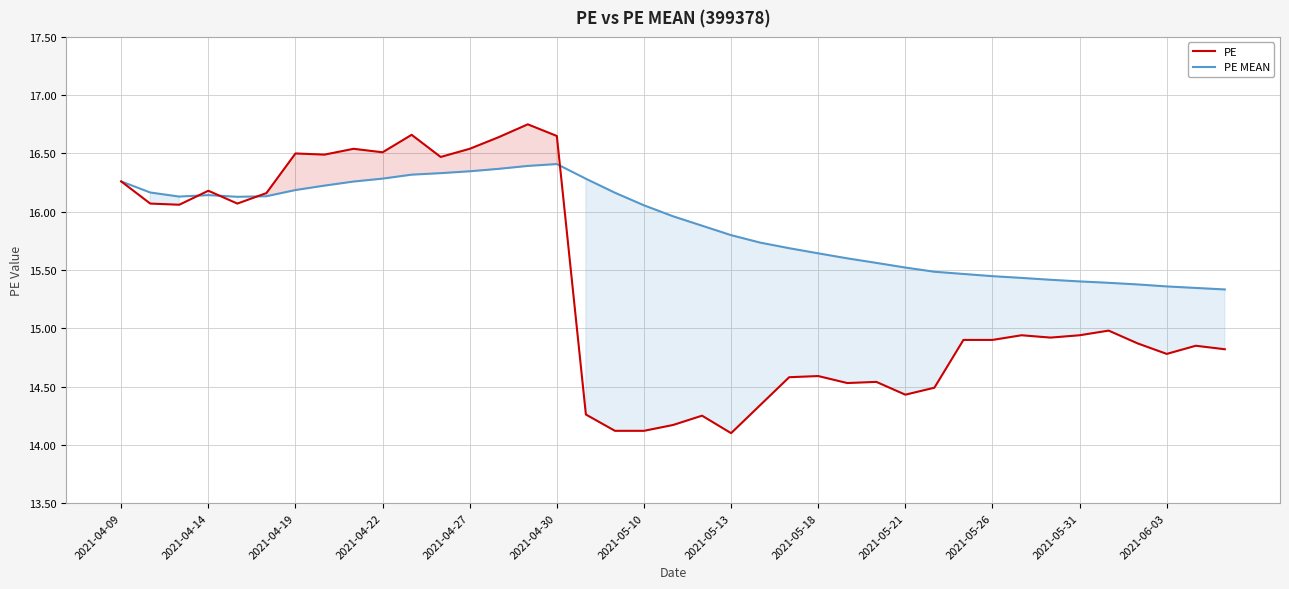

What is the approximate value of PE at 20?

14.2